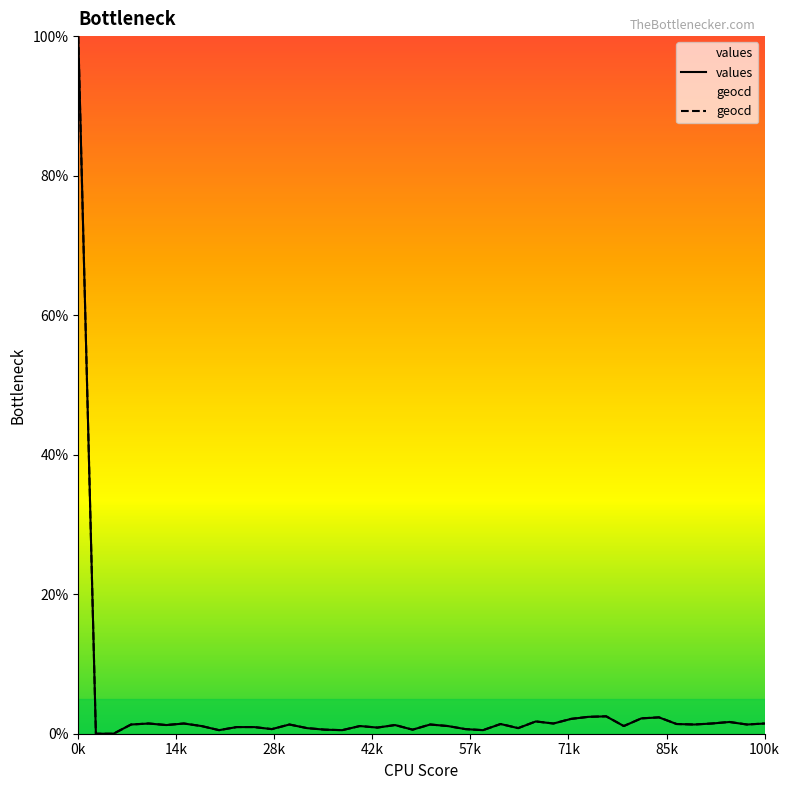

True or false: geocd and values intersect in this chart.

False